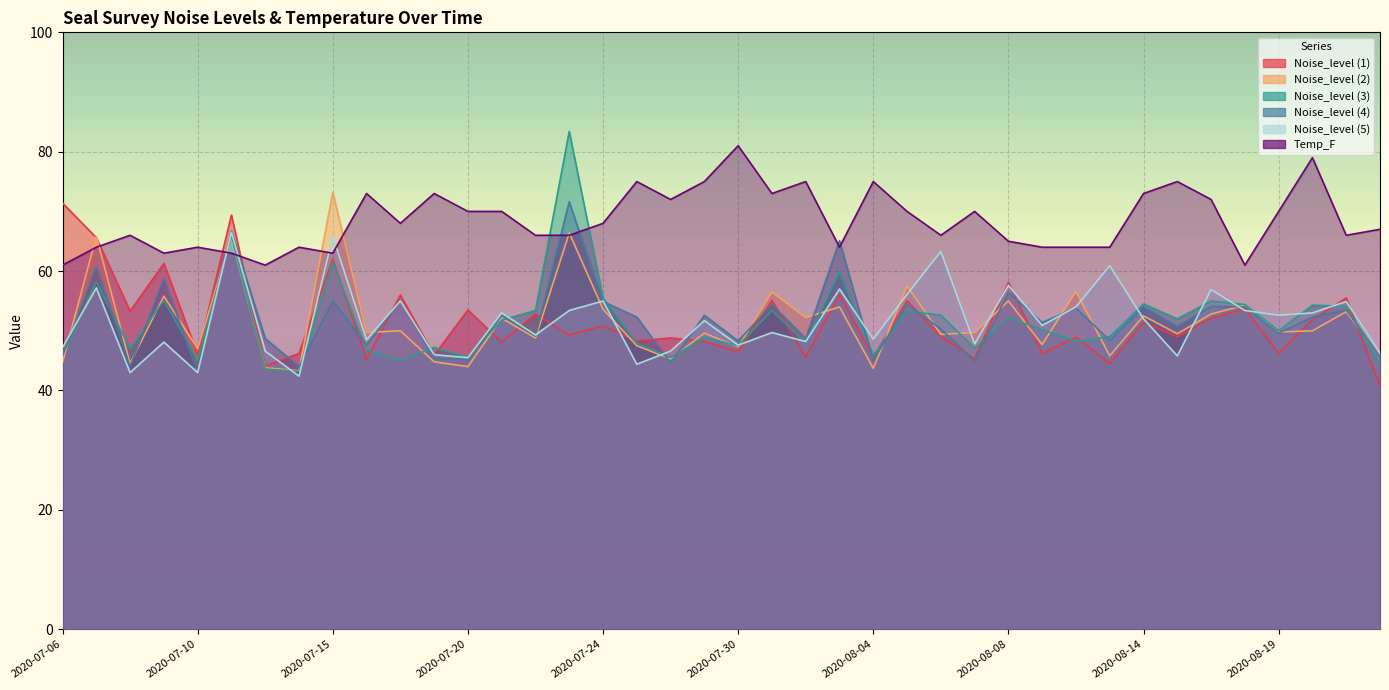

What is the difference between the maximum and minimum values in the Noise_level (3) series?

40.2